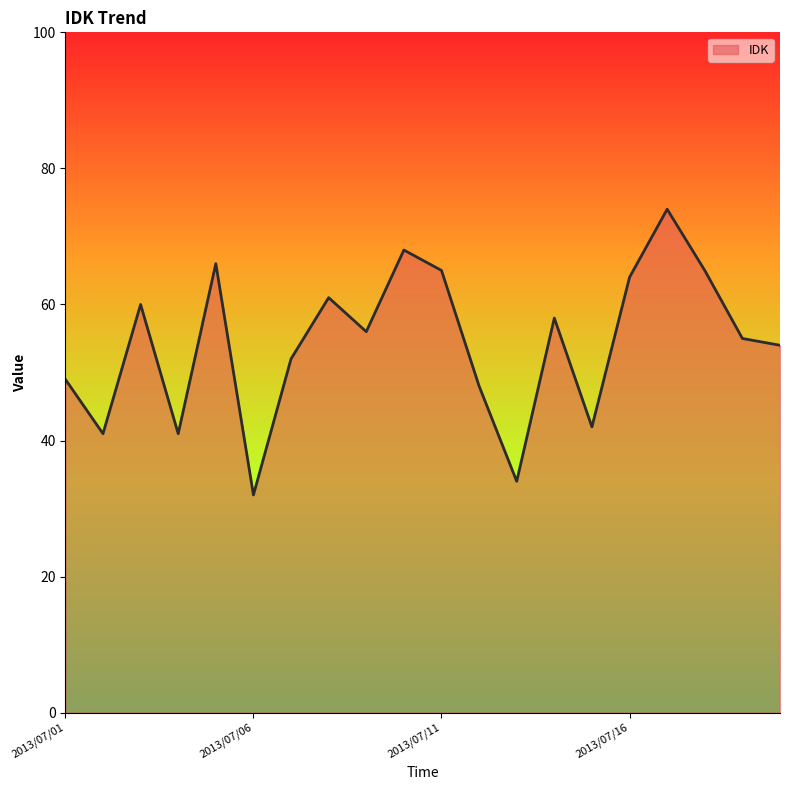

What is the smallest value displayed?

32